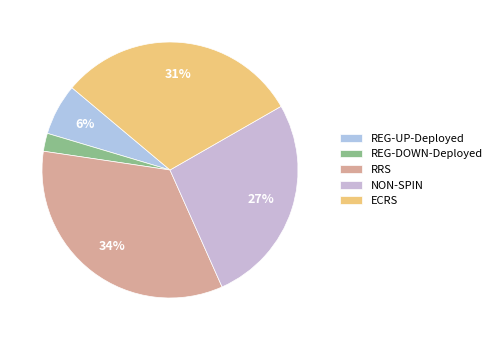

Count the number of slices in the pie.

5